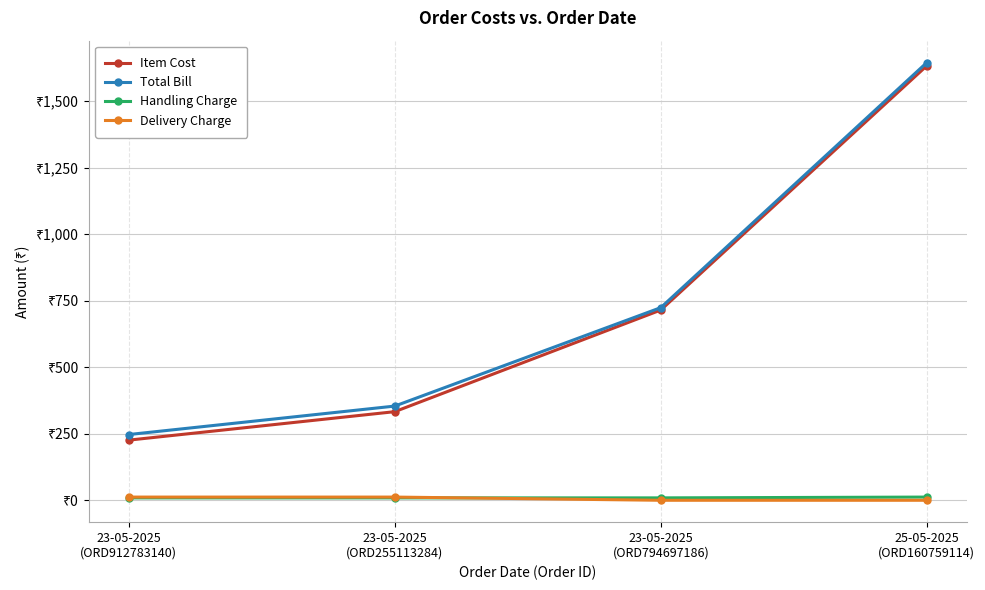

Which series ends up on top after the final intersection of Delivery Charge and Handling Charge?

Handling Charge